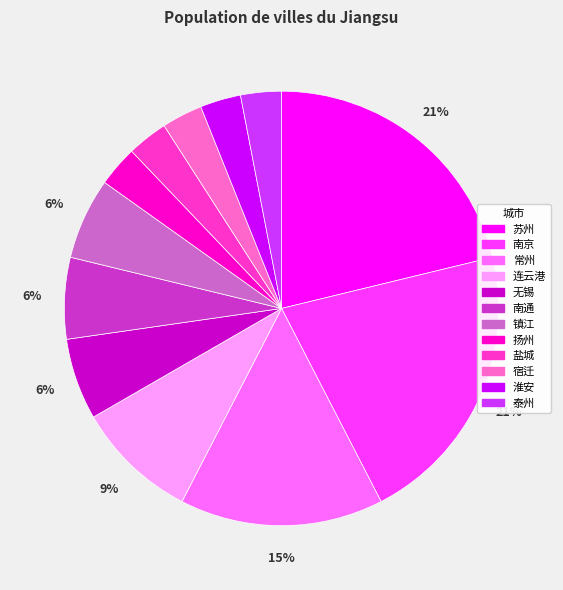

Does 扬州 account for over 50% of the chart?

No